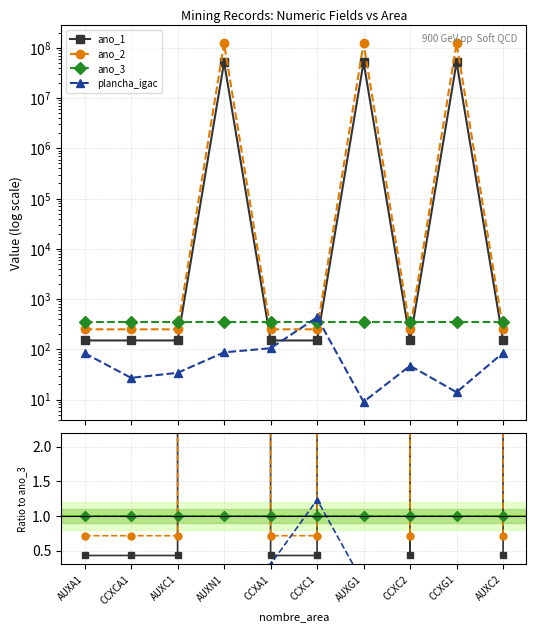

Rank the series by their maximum value, from lowest to highest.

ano_3, plancha_igac, ano_1, ano_2